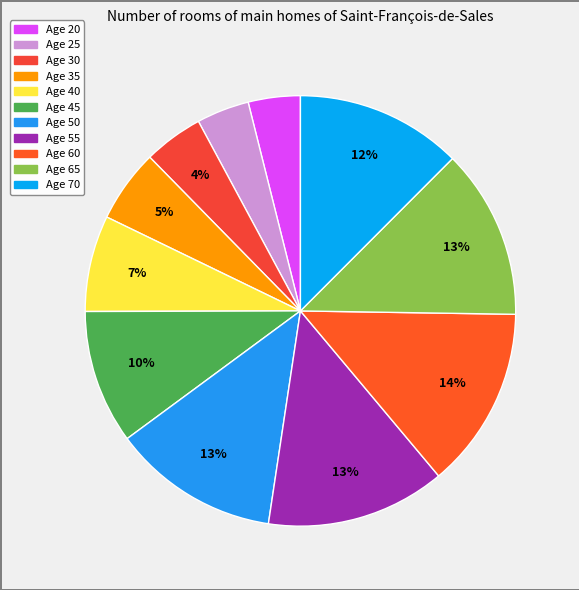

How many slices are in this pie chart?

11